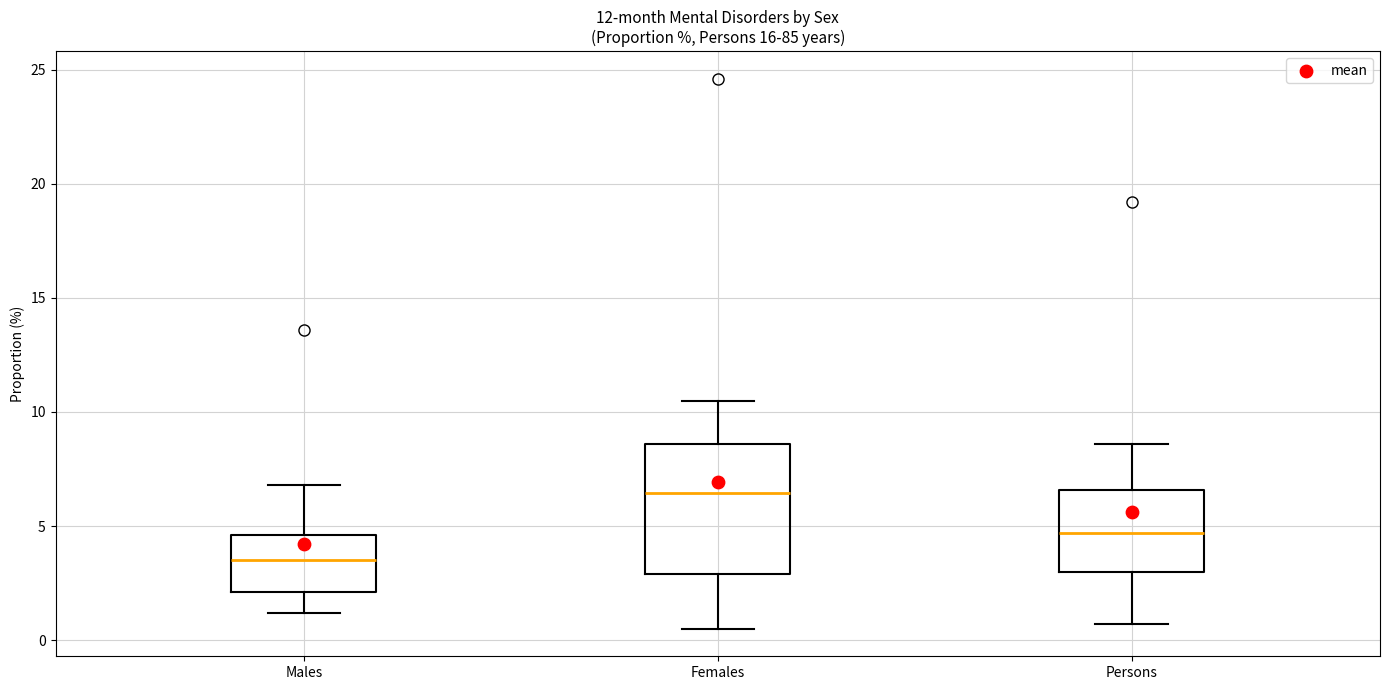

Reading left to right, read every box against the y-axis: the position of its median line, the range the box covers, and the ends of its whiskers. The values are not printed on the chart, so give them approximately, as read against the axis.

Males: median 3.5, box 2.0 to 4.5, whiskers 1.0 to 7.0
Females: median 6.5, box 3.0 to 8.5, whiskers 0.5 to 10.5
Persons: median 4.5, box 3.0 to 6.5, whiskers 0.5 to 8.5